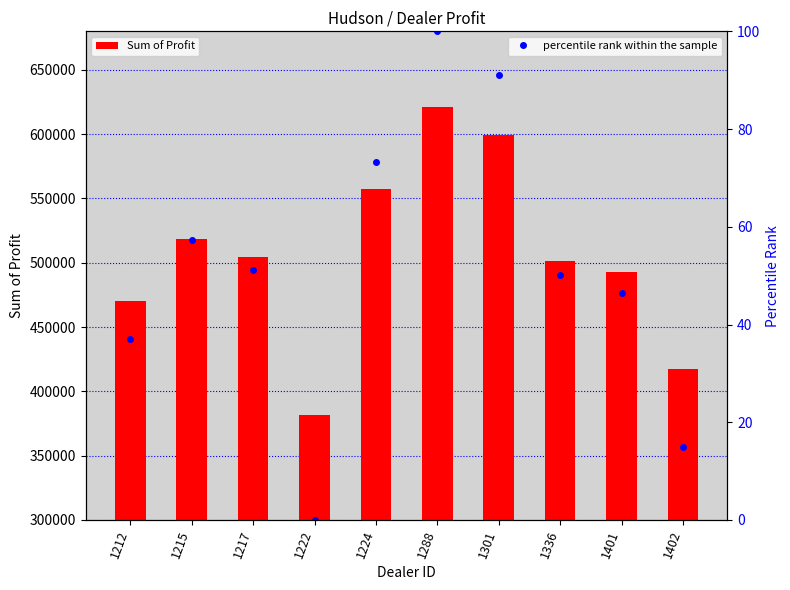

Rank the categories by Sum of Profit value from highest to lowest.

1288, 1301, 1224, 1215, 1217, 1336, 1401, 1212, 1402, 1222